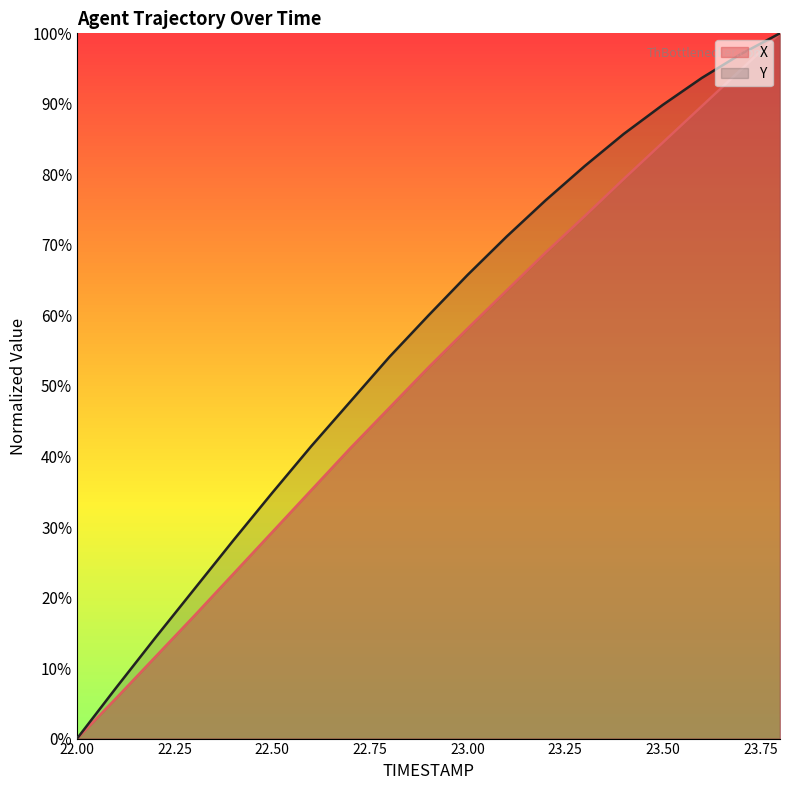

The X series shows 0.2 at 23.5. True or false?

False